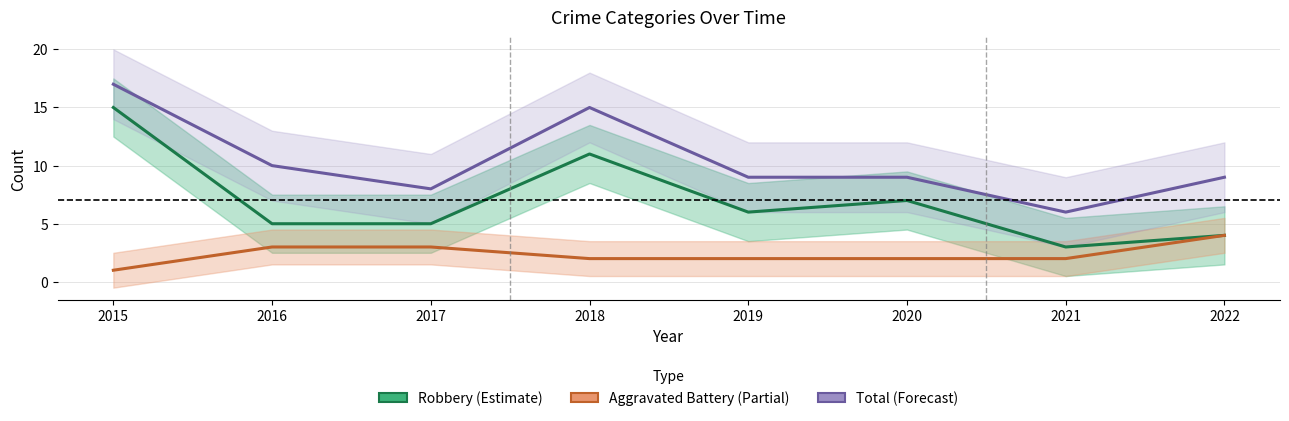

At which category does the chart reach its minimum across all series?

2015